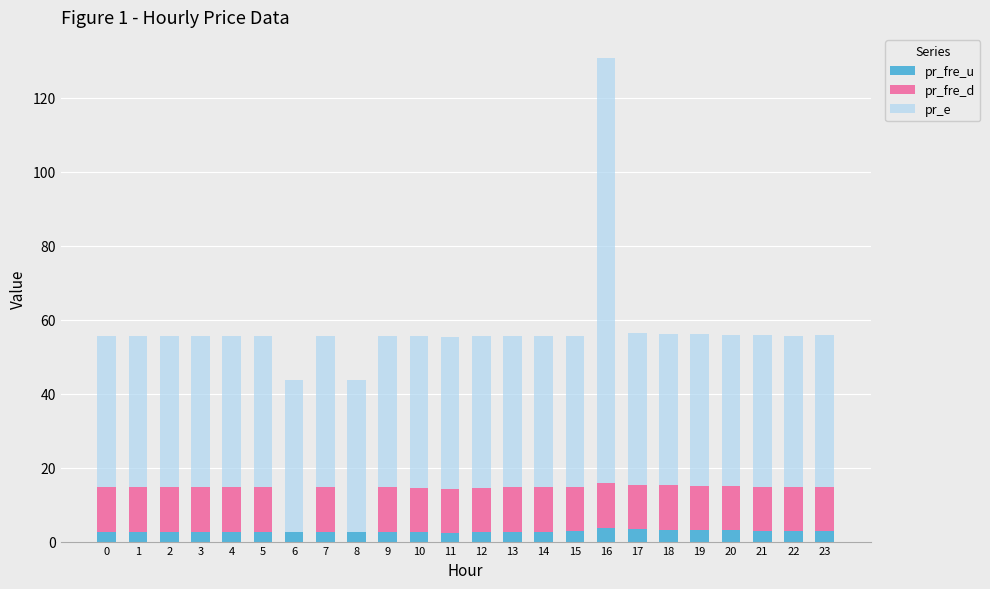

True or false: pr_fre_u has a value of 3.1 at 19.

True